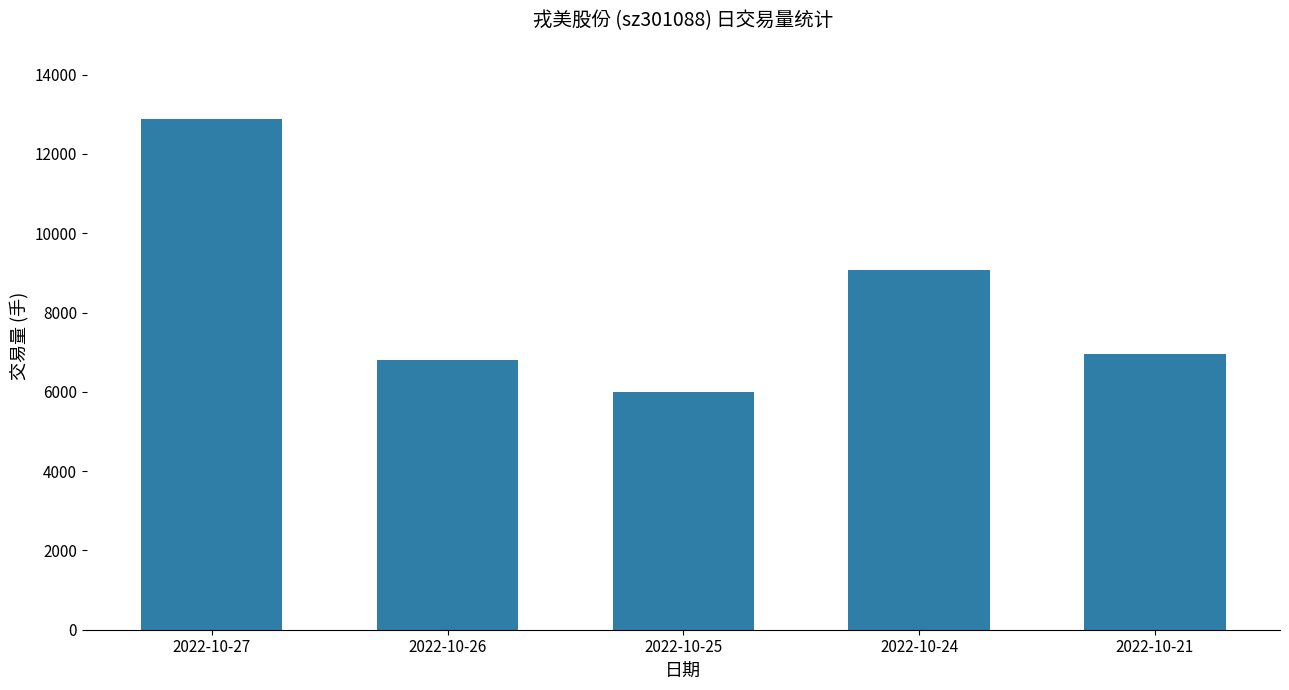

List the labels in order of value, largest first.

2022-10-27, 2022-10-24, 2022-10-21, 2022-10-26, 2022-10-25